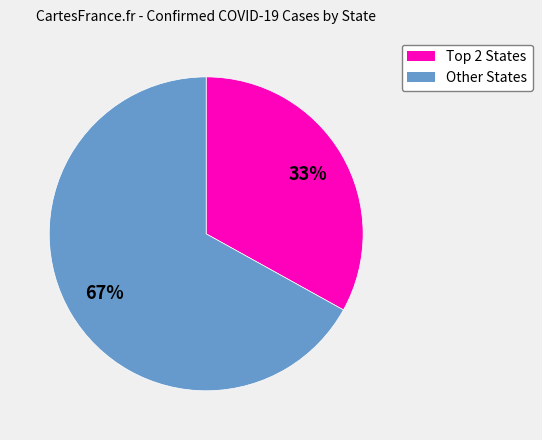

Does any single category account for the majority?

Yes